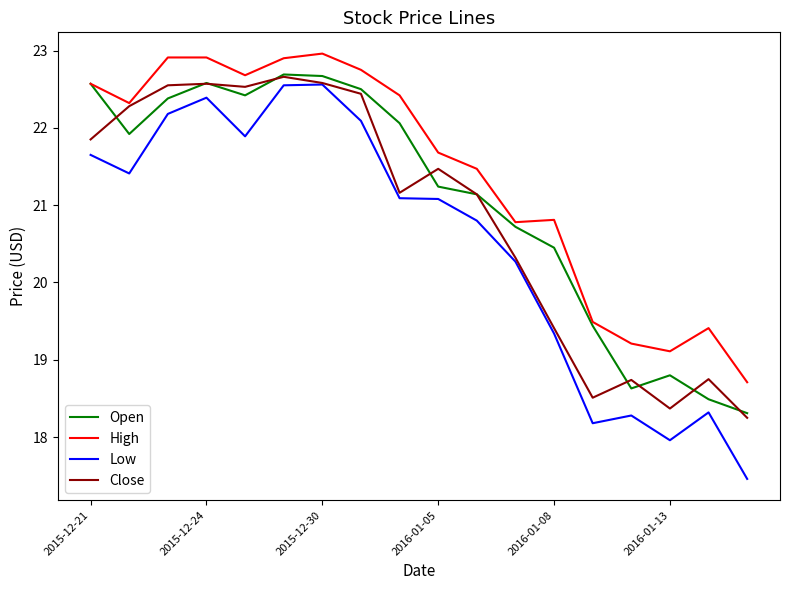

How many values in the Low series exceed 21?

10